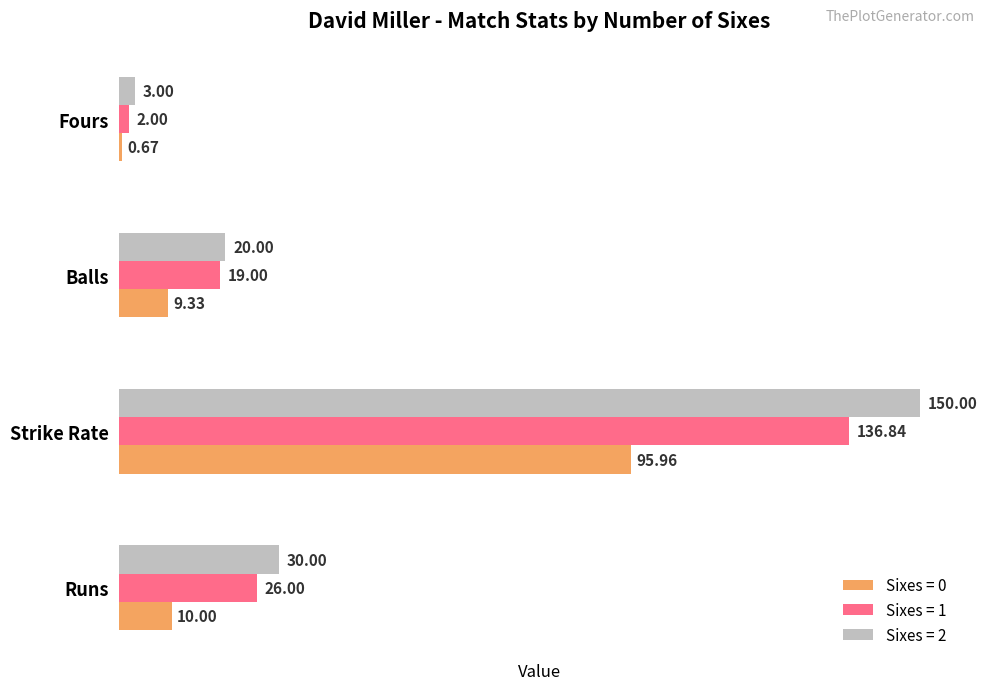

How many values in the Sixes = 2 series are below 30?

2